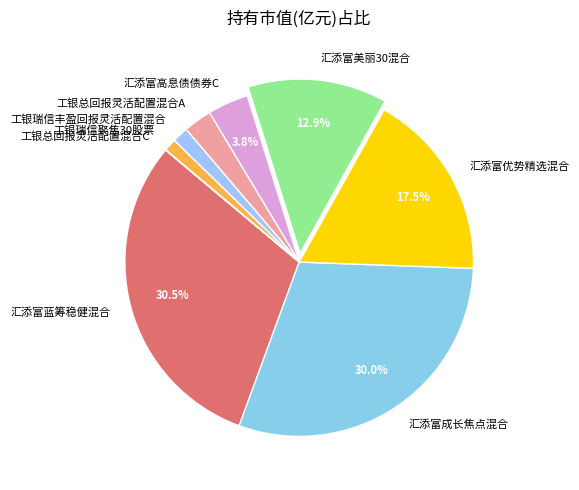

What is the largest slice in the pie chart?

汇添富蓝筹稳健混合